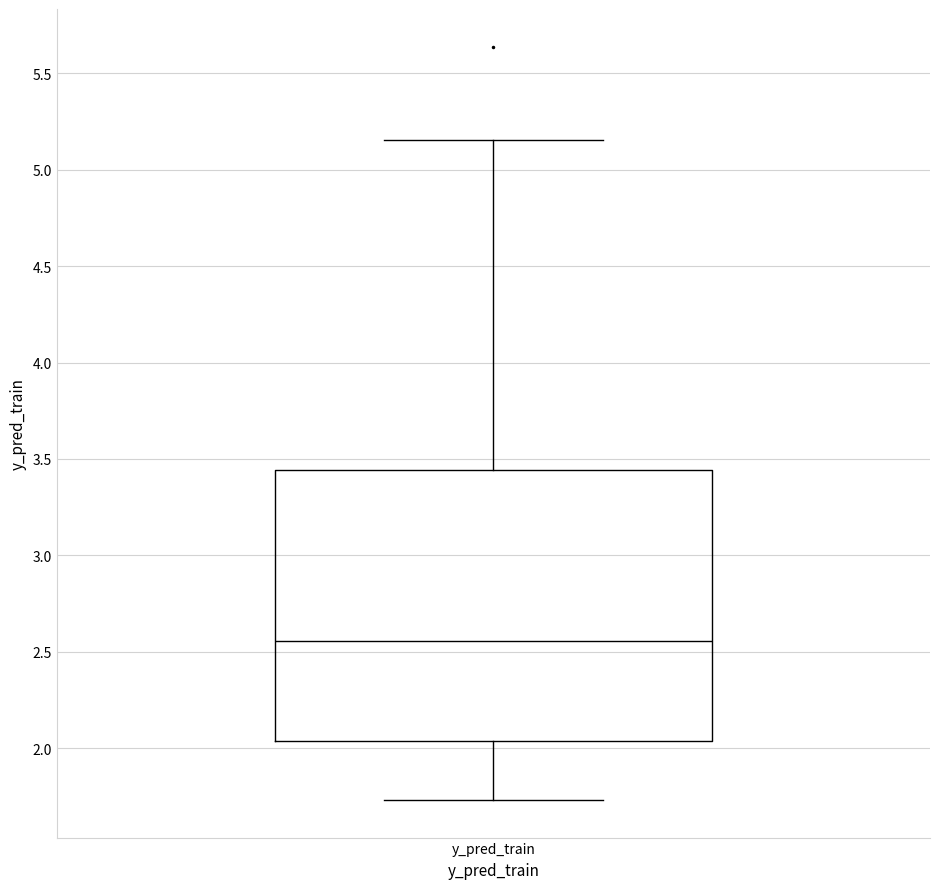

Where does the median line of the box for y_pred_train sit on the y-axis? The values are not printed on the chart, so give them approximately, as read against the axis.

2.55